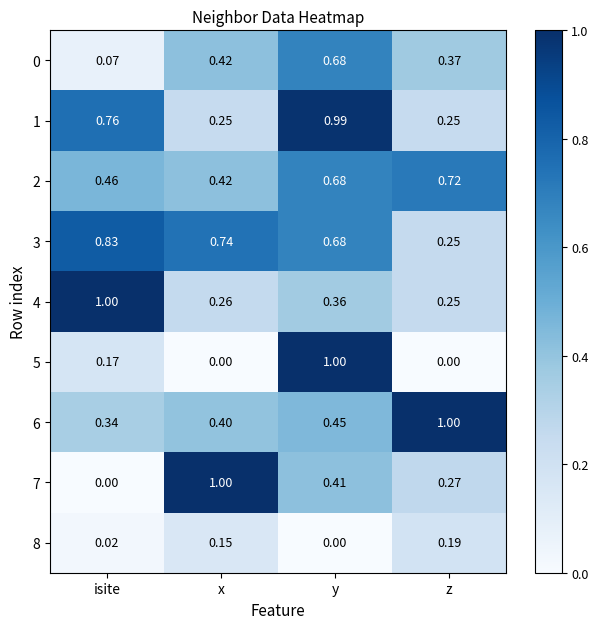

Rank the categories by 7 value from highest to lowest.

x, y, z, isite